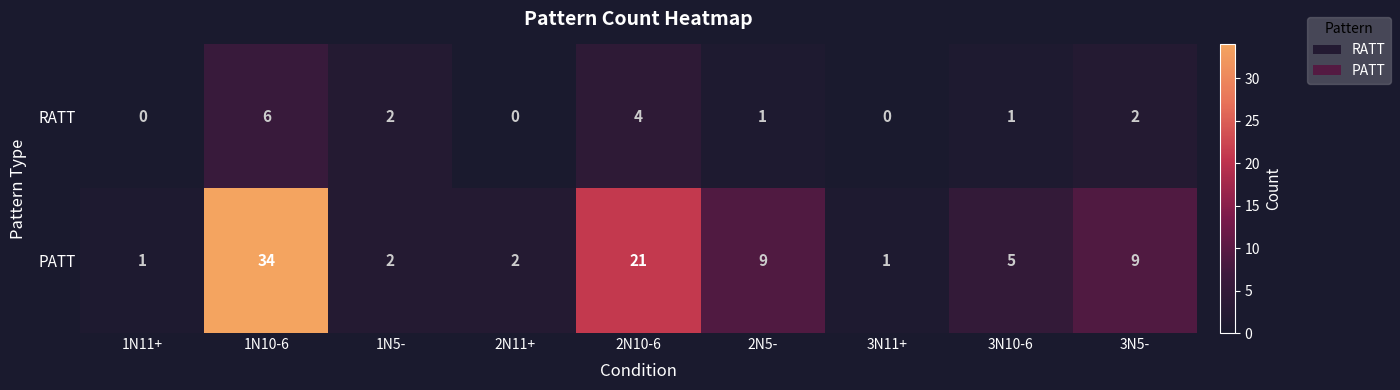

How many categories are shown in the chart?

9